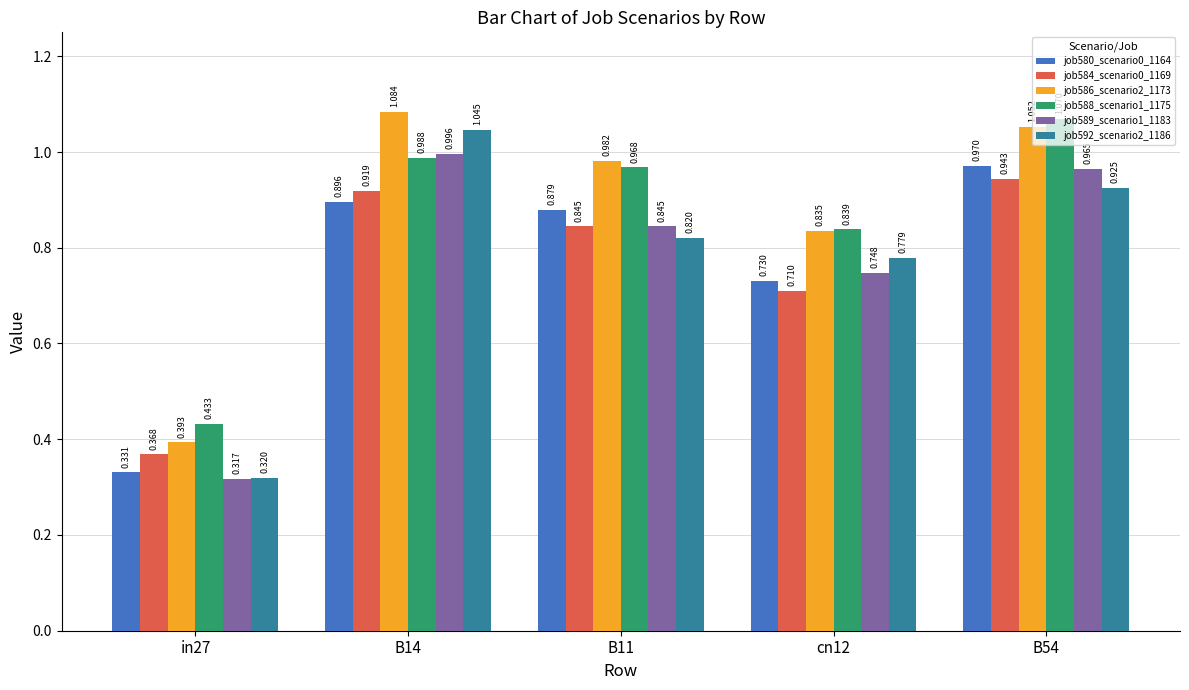

How many bars are there in each group?

6